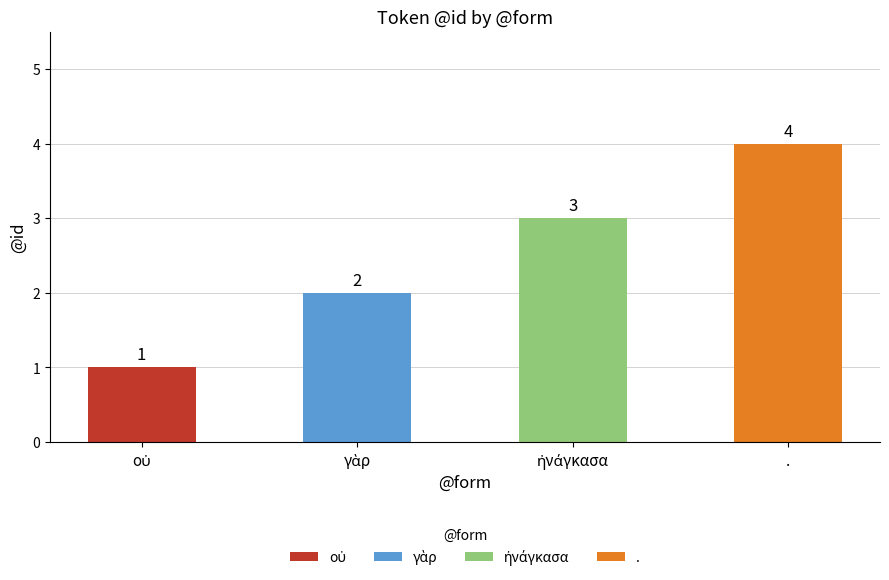

How many data points are above 3?

1